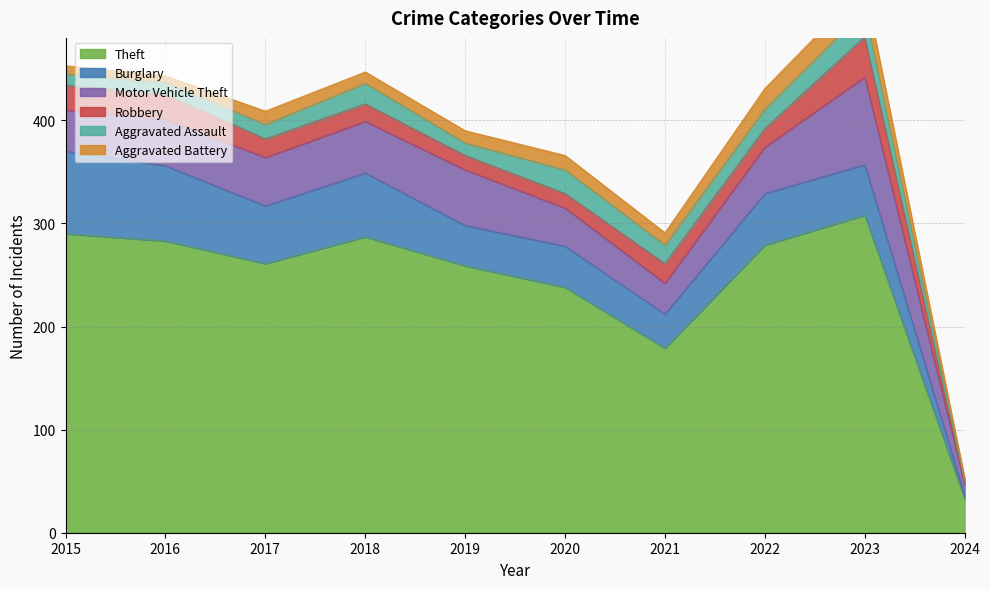

Where does the Motor Vehicle Theft series first go above 45?

2017